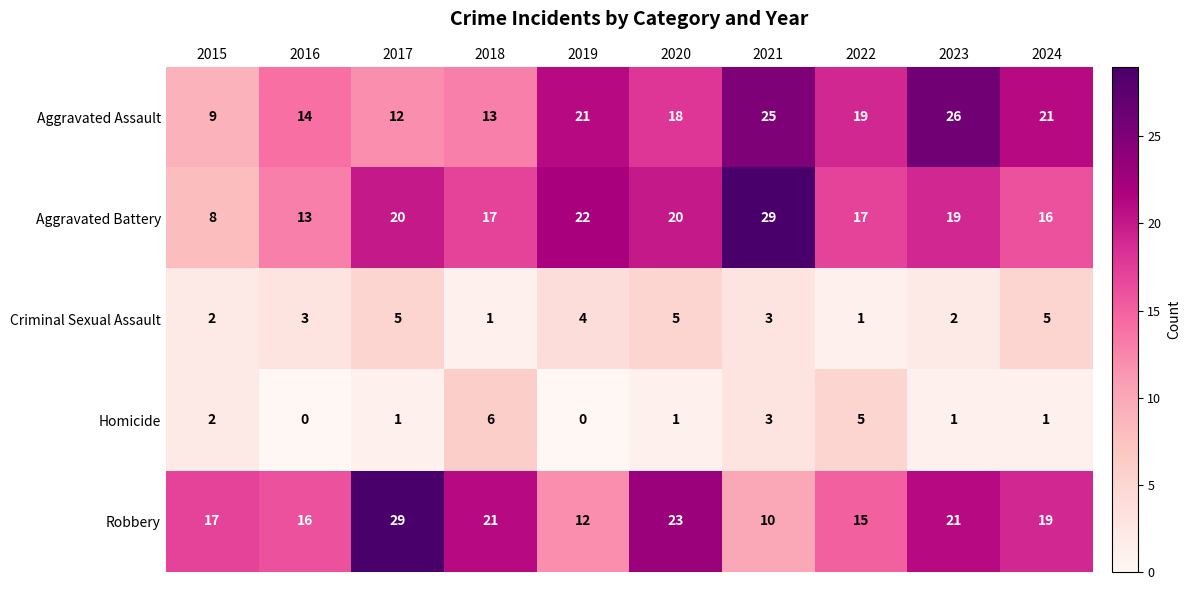

How many distinct data groups are displayed?

5